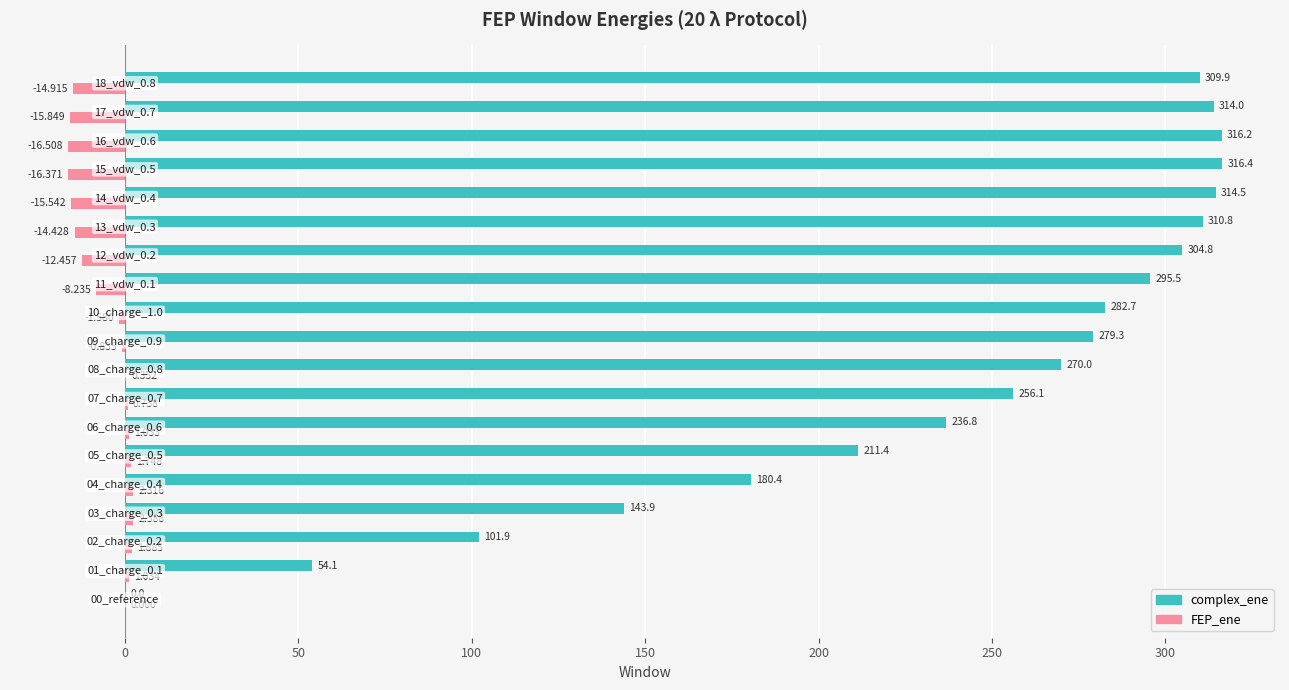

Which series has the largest total across all categories?

complex_ene